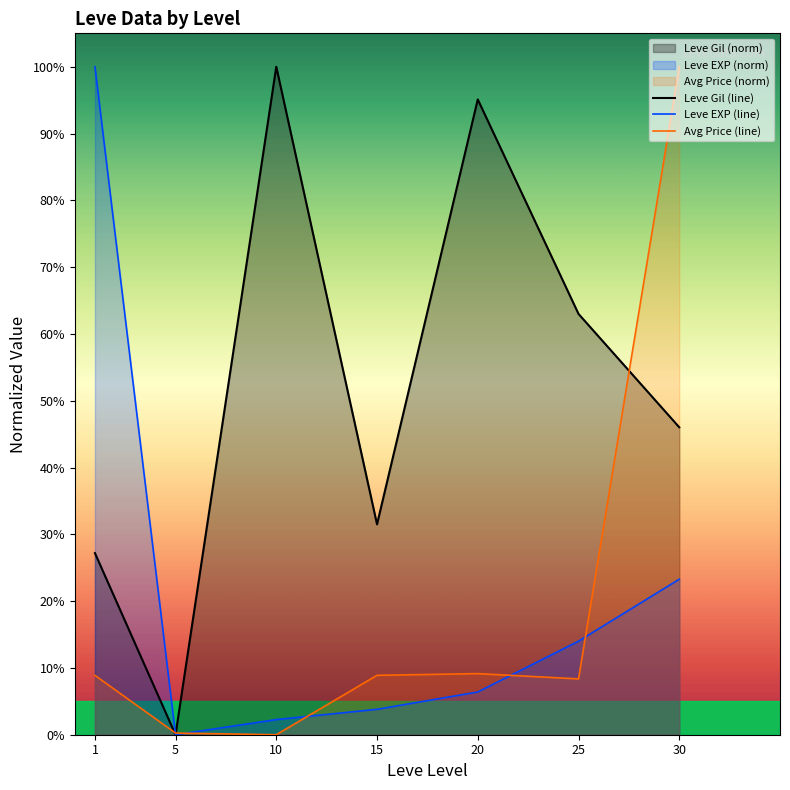

The Leve EXP (line) series shows 0.1 at 20. True or false?

False